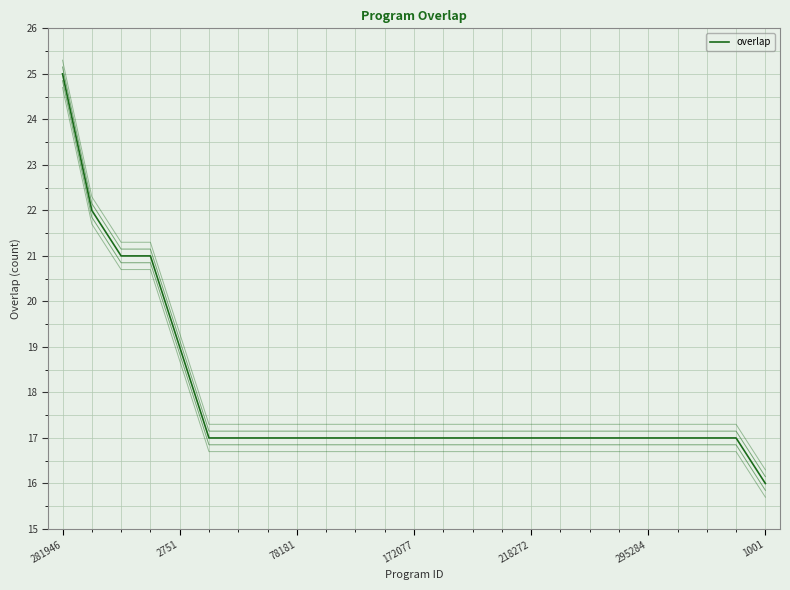

Does the chart display data point markers on the line(s)?

No